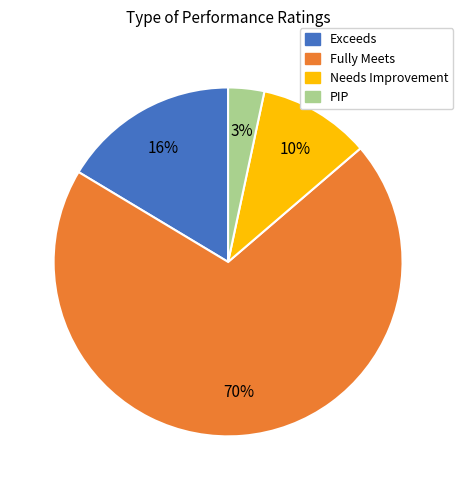

To the nearest percent, what percentage of the pie is Needs Improvement?

10%